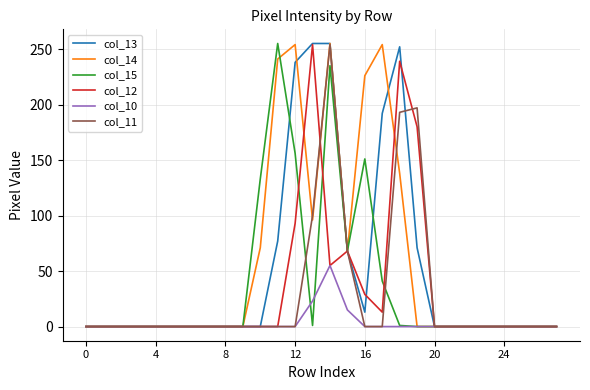

At how many categories does at least one series exceed 9?

10